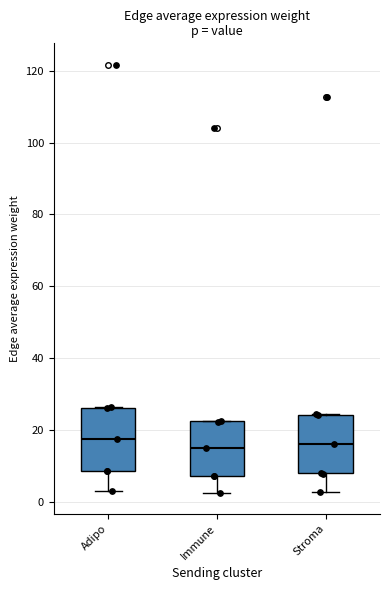

Reading left to right, read every box against the y-axis: the position of its median line, the range the box covers, and the ends of its whiskers. The values are not printed on the chart, so give them approximately, as read against the axis.

Adipo: median 18, box 8 to 26, whiskers 4 to 26
Immune: median 16, box 8 to 22, whiskers 2 to 22
Stroma: median 16, box 8 to 24, whiskers 2 to 24